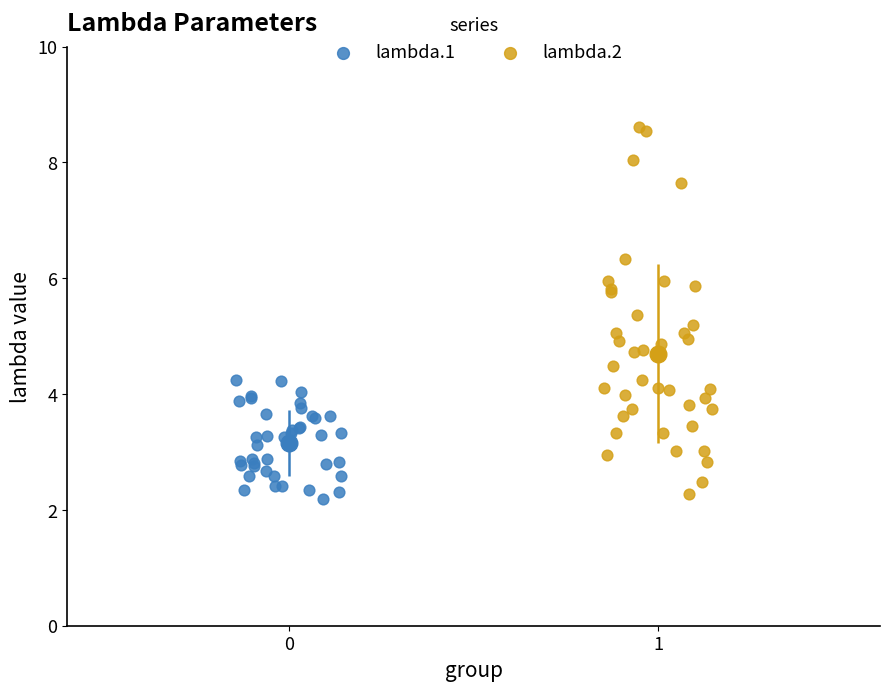

Which series has the widest spread of Y values?

lambda.2